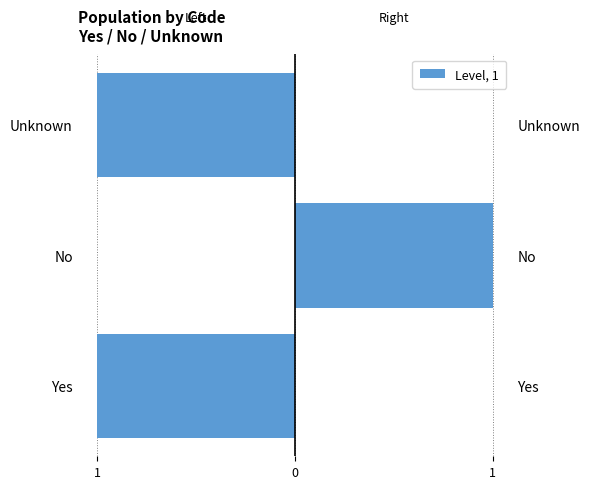

What is the label of the 1st bar from the left?

Yes